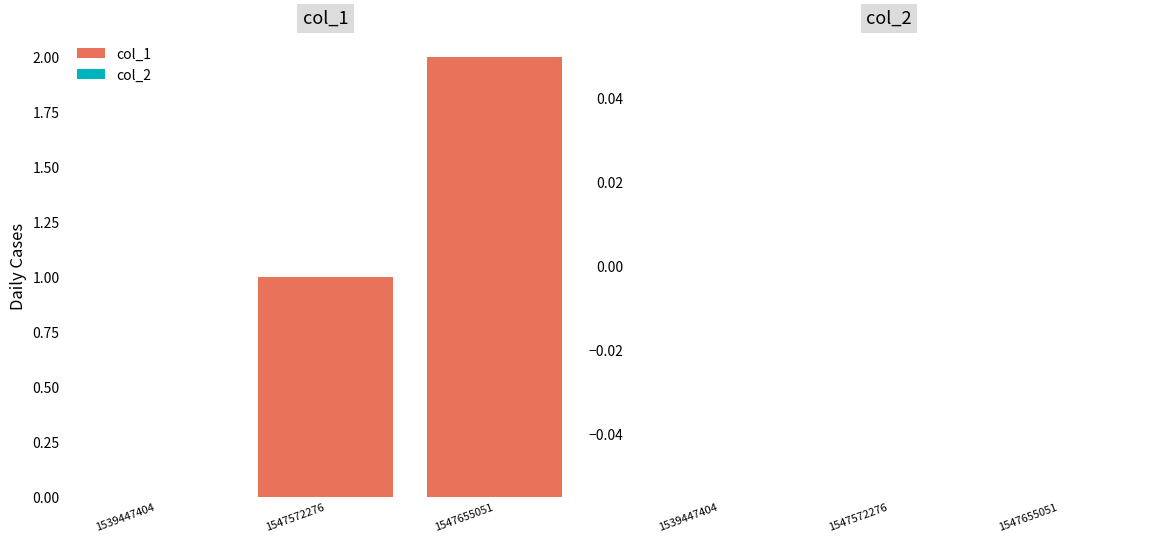

Which has a higher value, 1547572276 or 1539447404?

1547572276